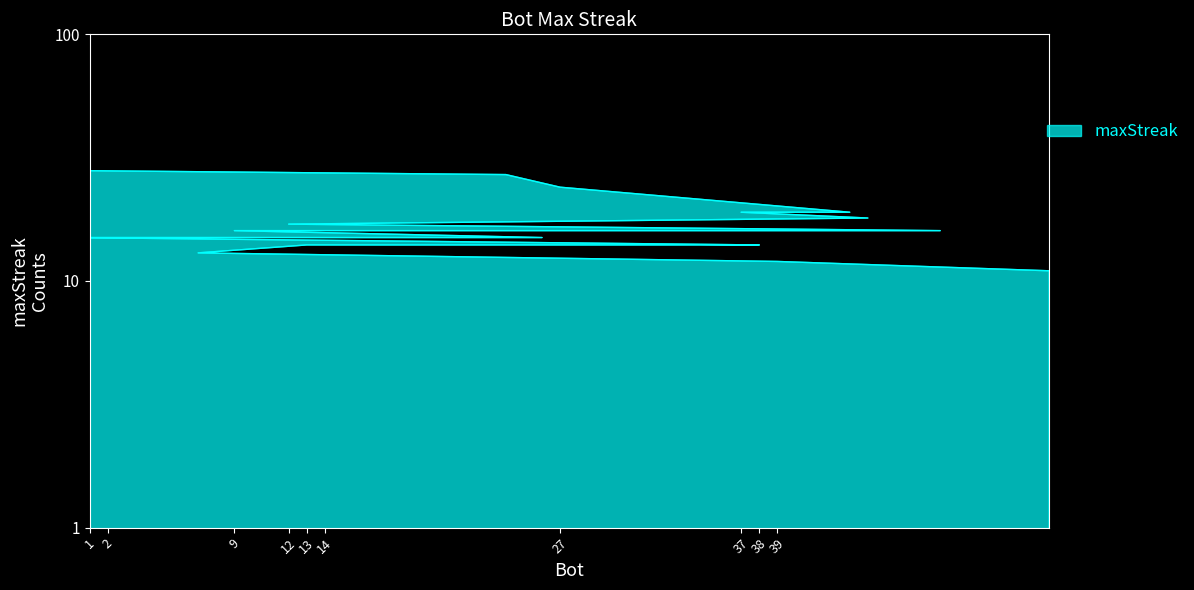

Read the value at 54.

11